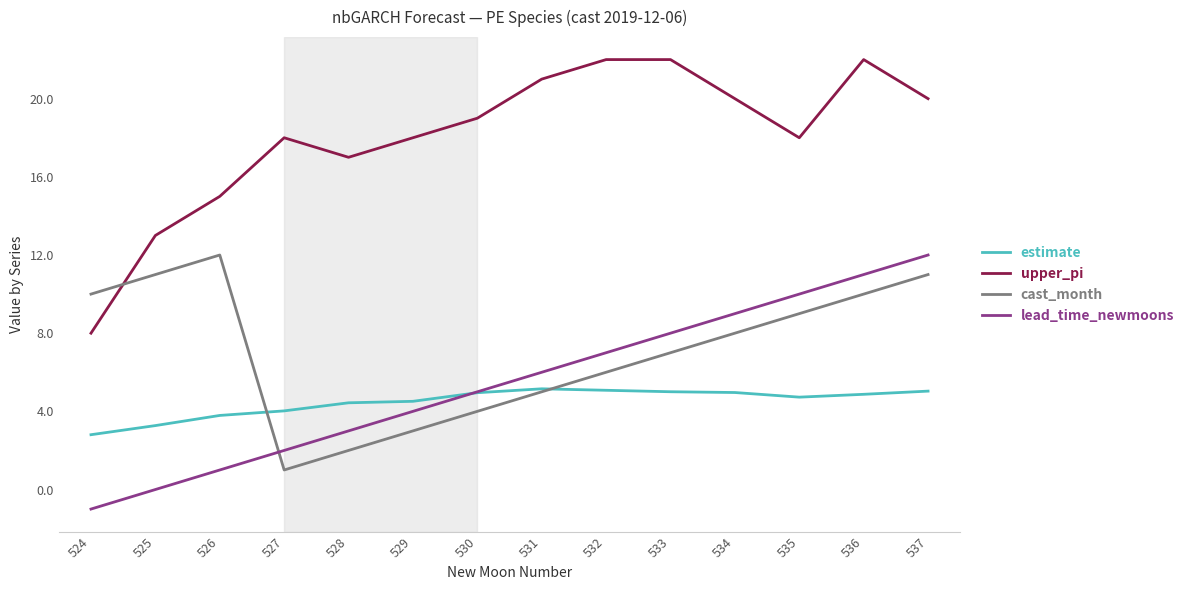

What is the difference between the highest and lowest values at 526?

14.0